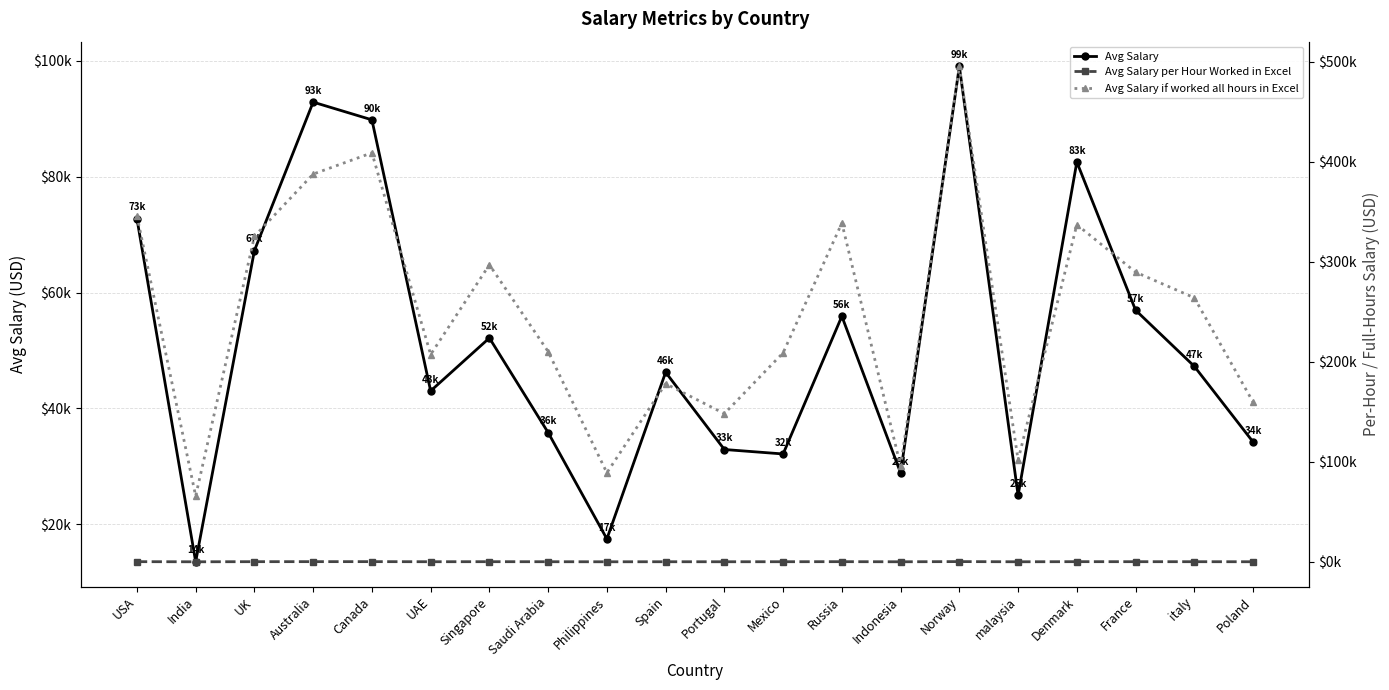

What is the difference between the maximum and minimum values in the Avg Salary per Hour Worked in Excel series?

188.3